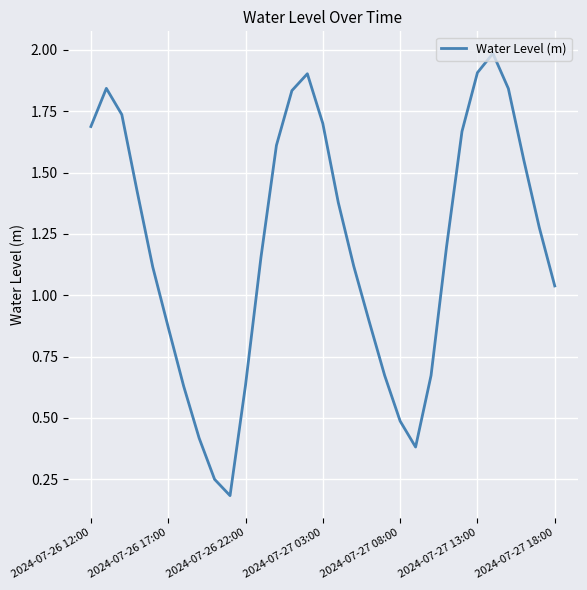

What is the maximum value shown in the chart?

2.0